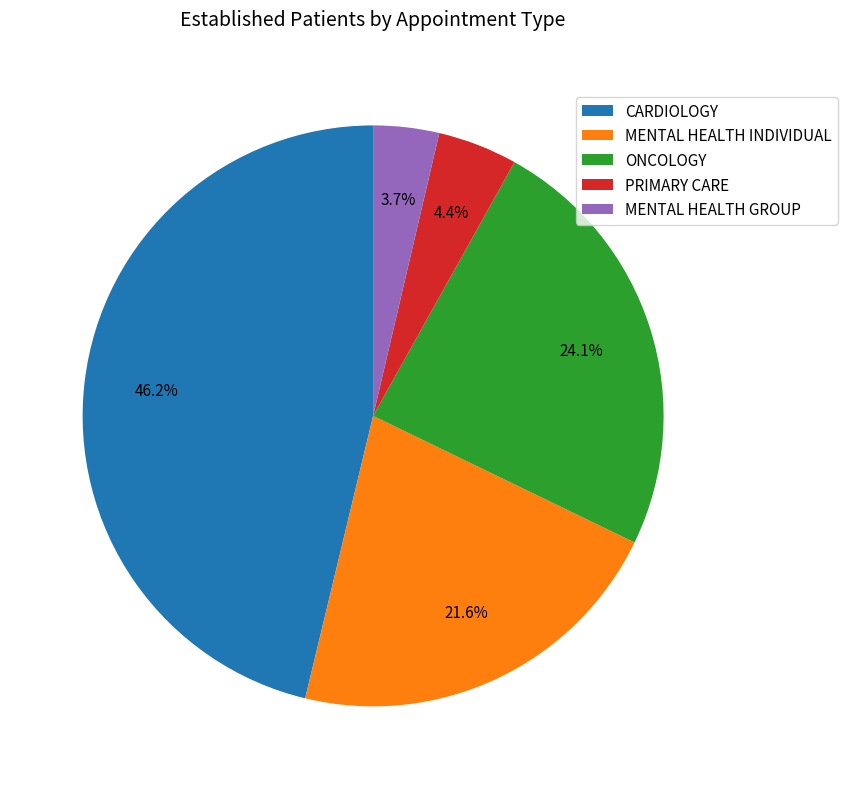

What is the total percentage of MENTAL HEALTH INDIVIDUAL and CARDIOLOGY?

67.8%